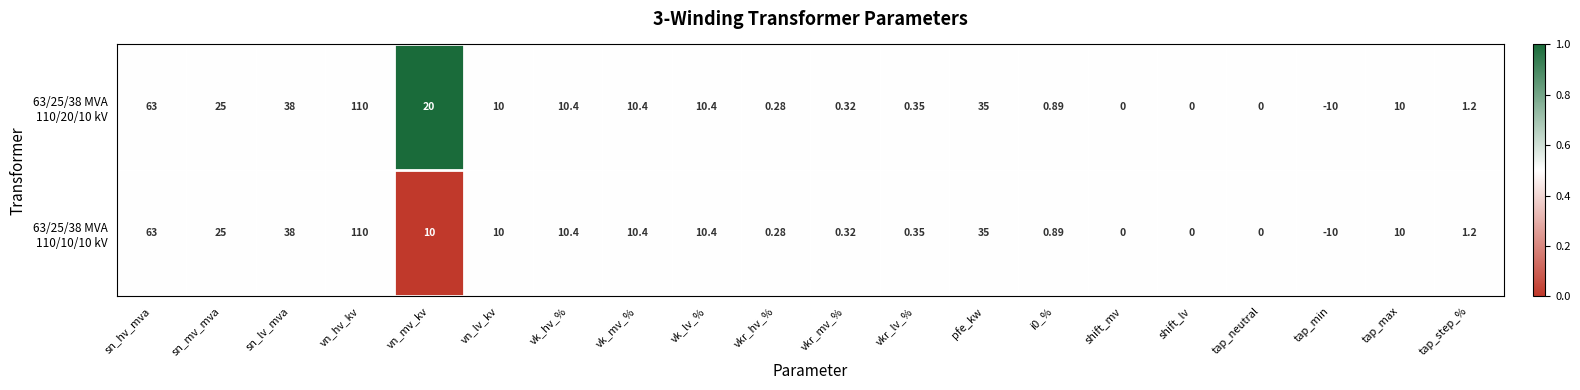

At which category does the chart reach its peak across all series?

vn_hv_kv